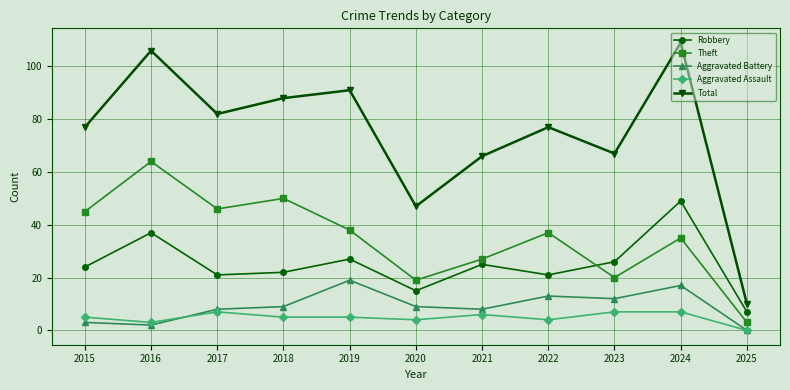

What is the sum of all Theft values?

384